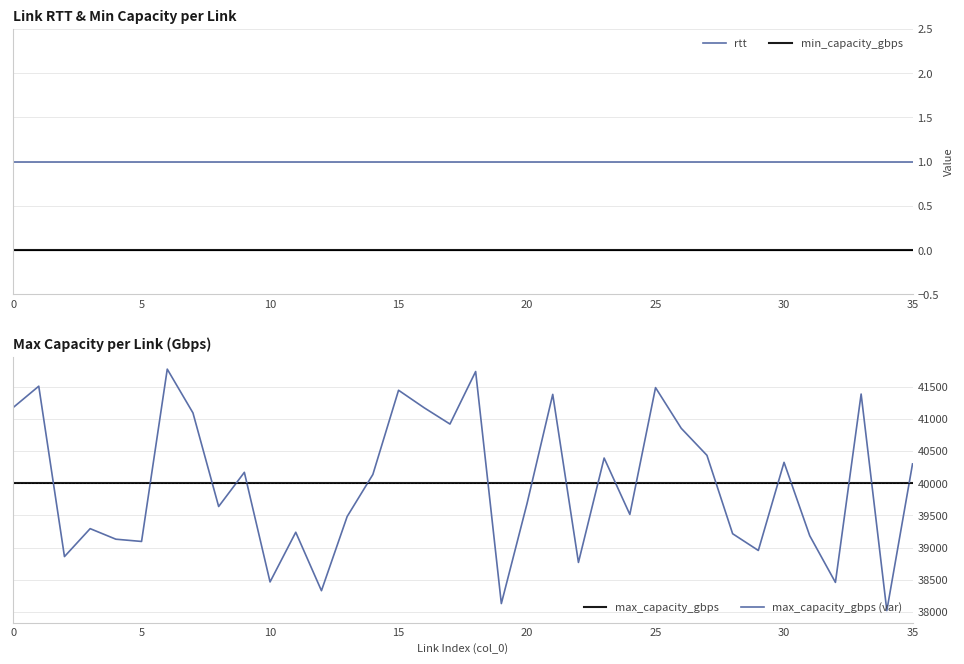

Rank the series by their maximum value, from highest to lowest.

max_capacity_gbps (var), max_capacity_gbps, rtt, min_capacity_gbps